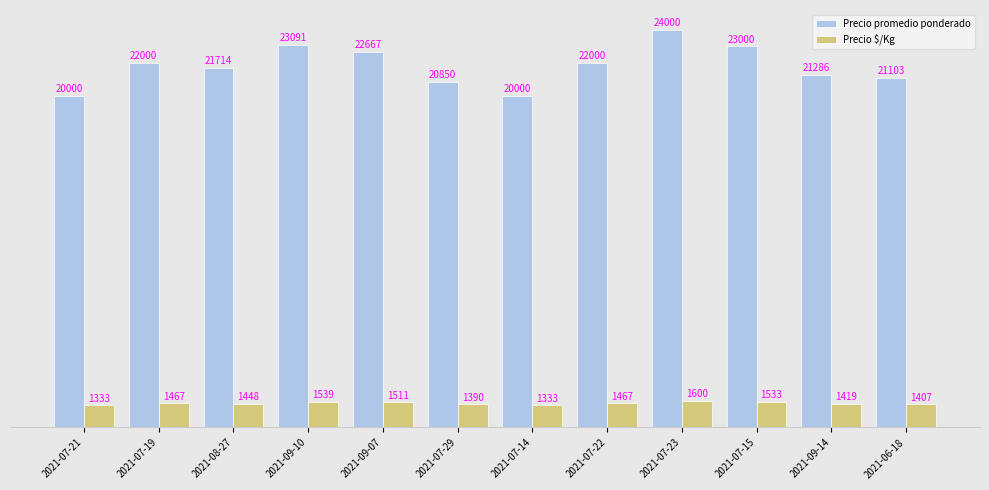

List the series in order of their peak value, highest first.

Precio promedio ponderado, Precio $/Kg